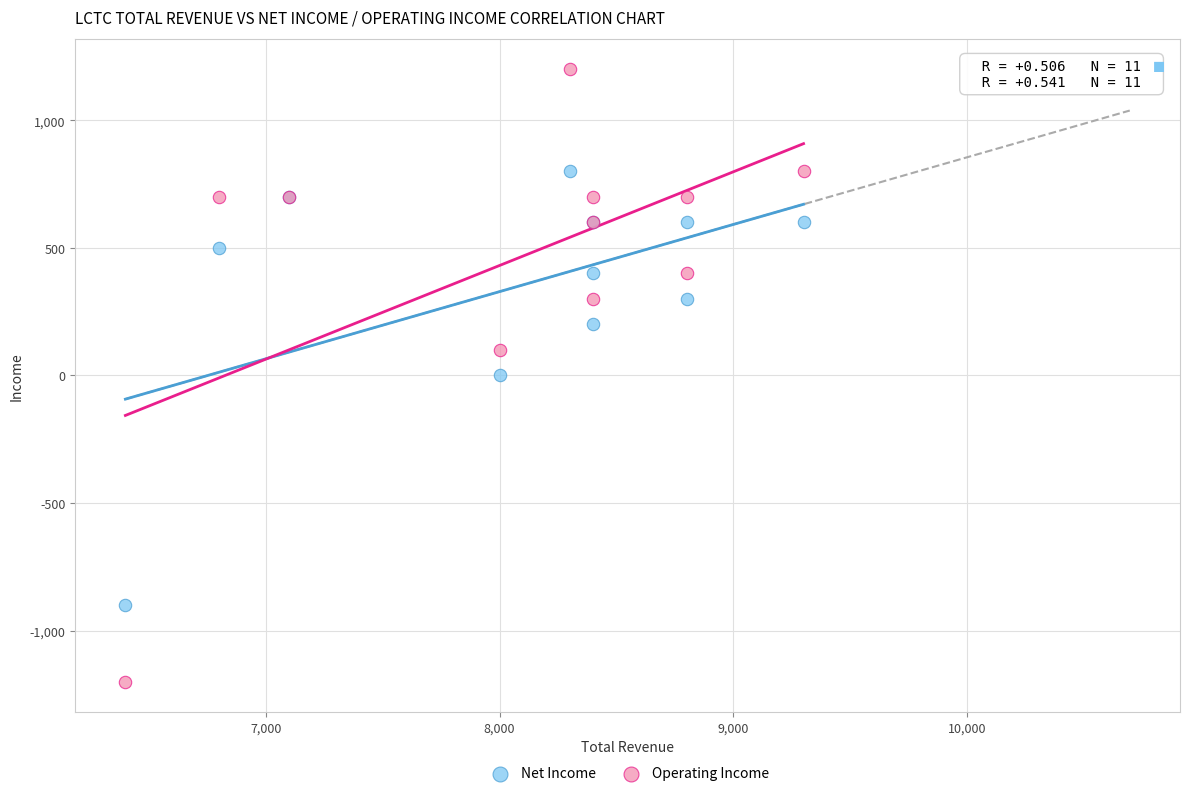

Which series contains the highest Y value?

Operating Income